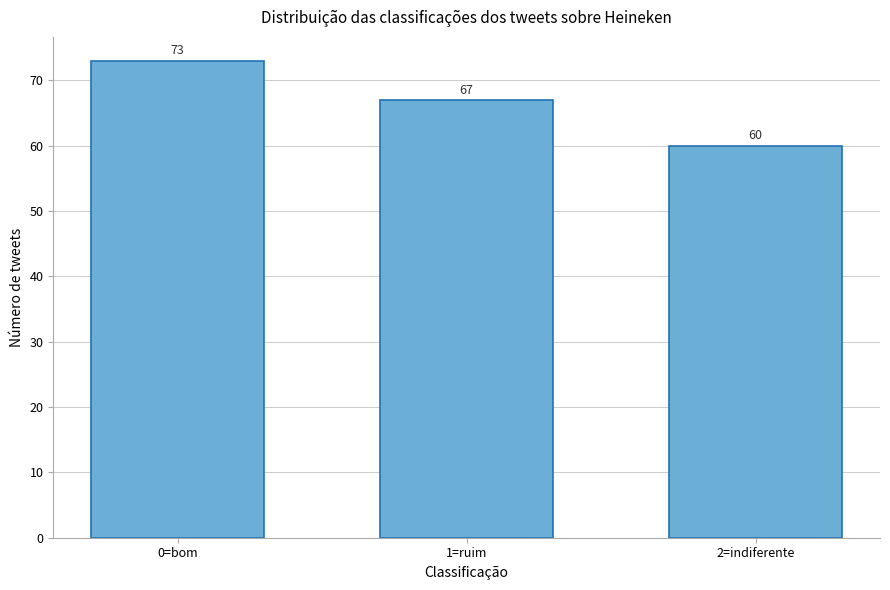

Reading right to left, extract all data points from this chart.

2=indiferente=60	1=ruim=67	0=bom=73